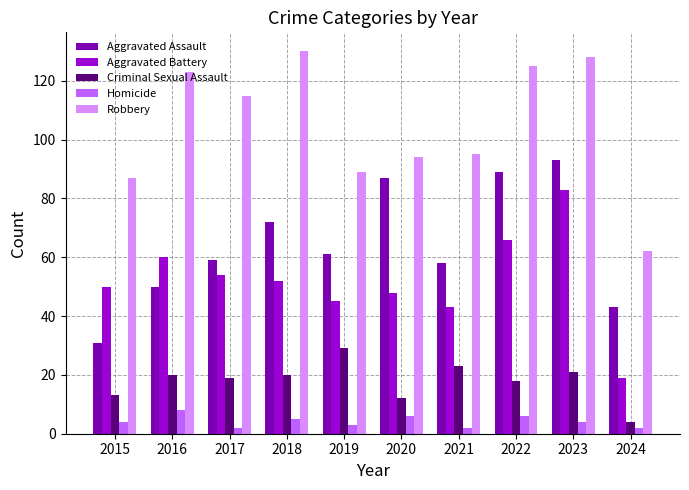

What is the sum of all Homicide values?

42